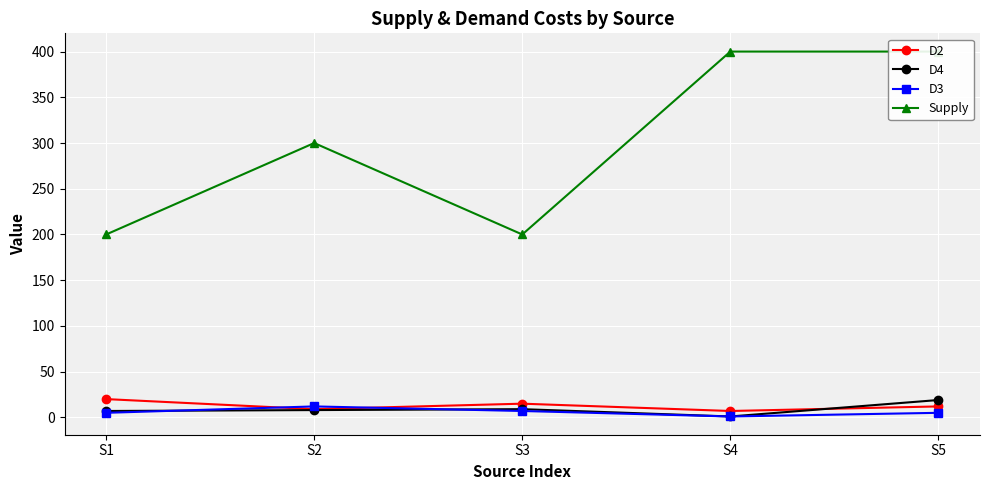

Which series has the widest spread of values?

Supply